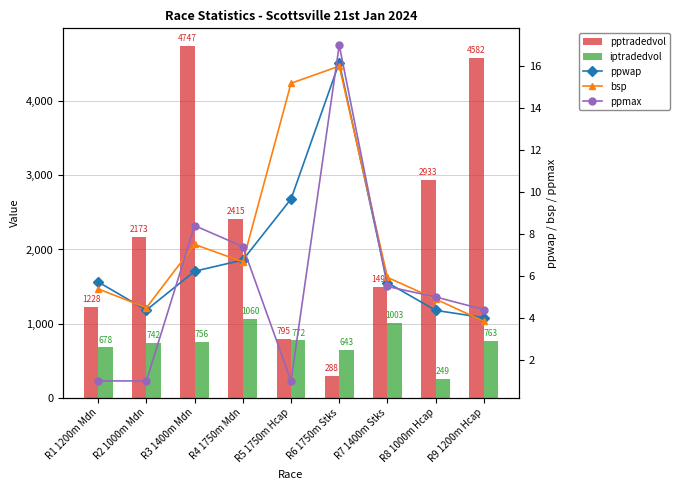

What is the value of the pptradedvol bar at the 1st from the left?

1228.3